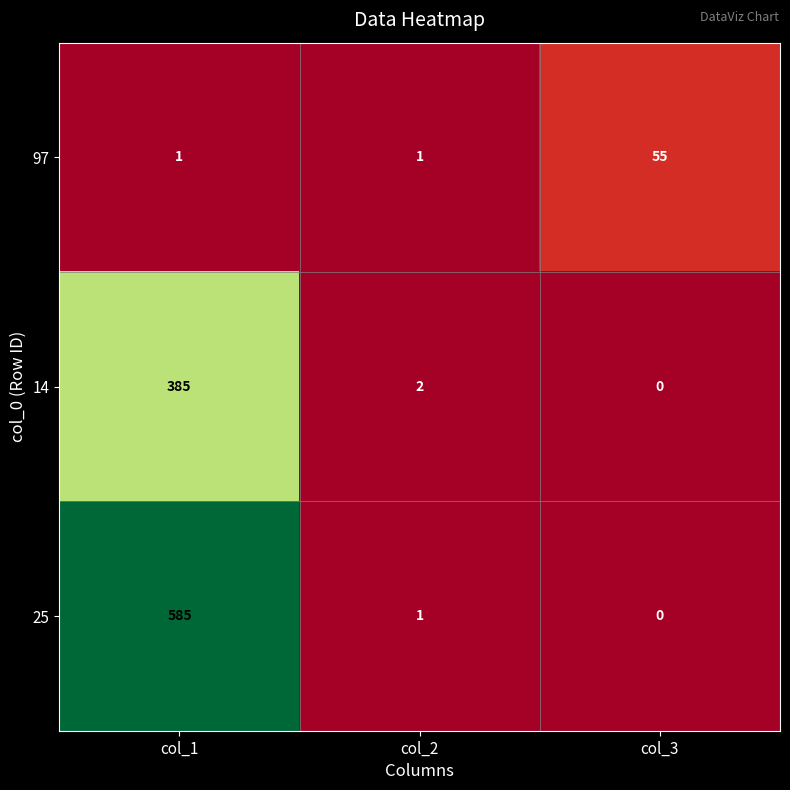

The 14 series shows 2 at col_2. True or false?

True